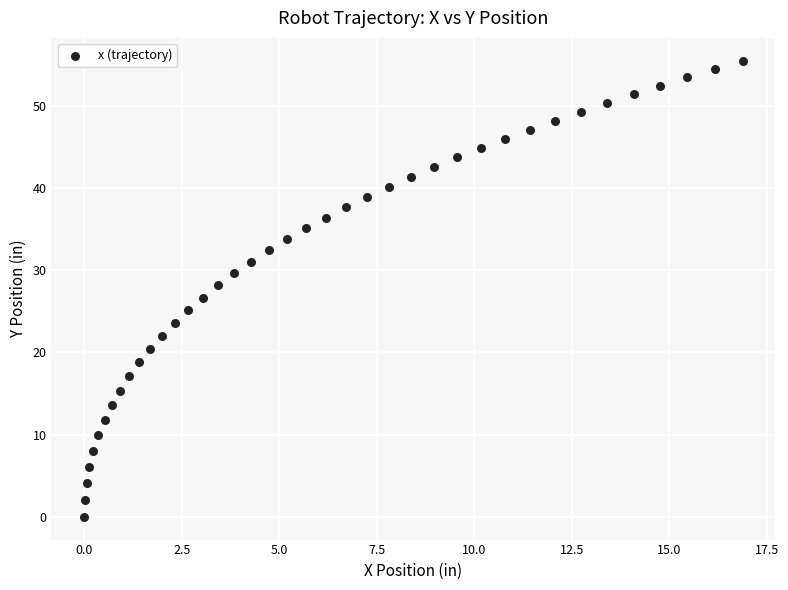

What is the range of Y values (max minus min)?

55.5